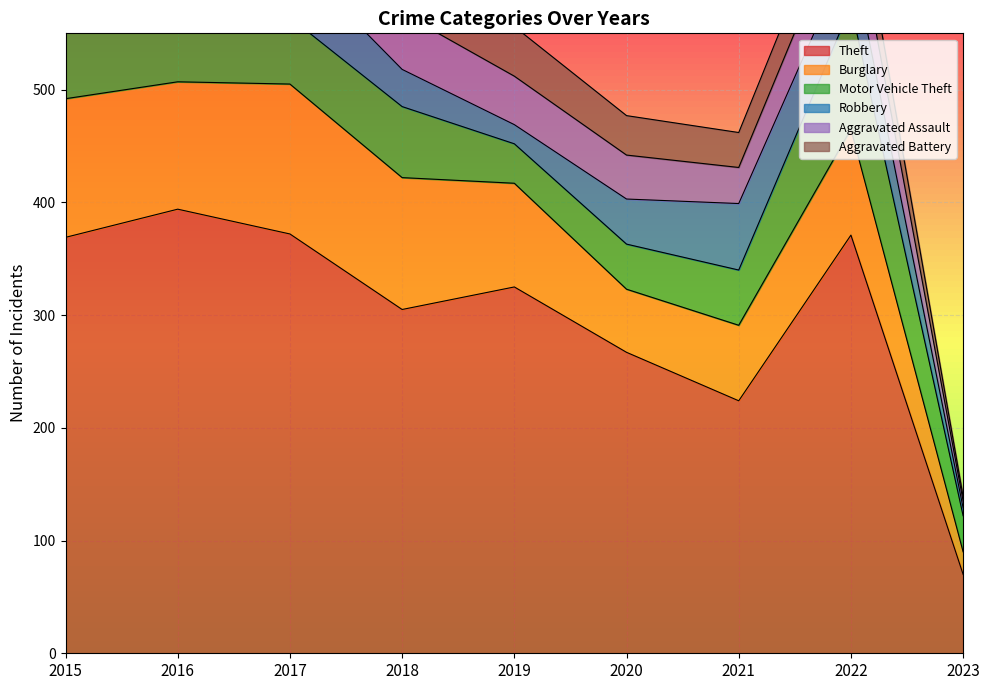

What is the difference between the Robbery values at 2019 and 2015?

24